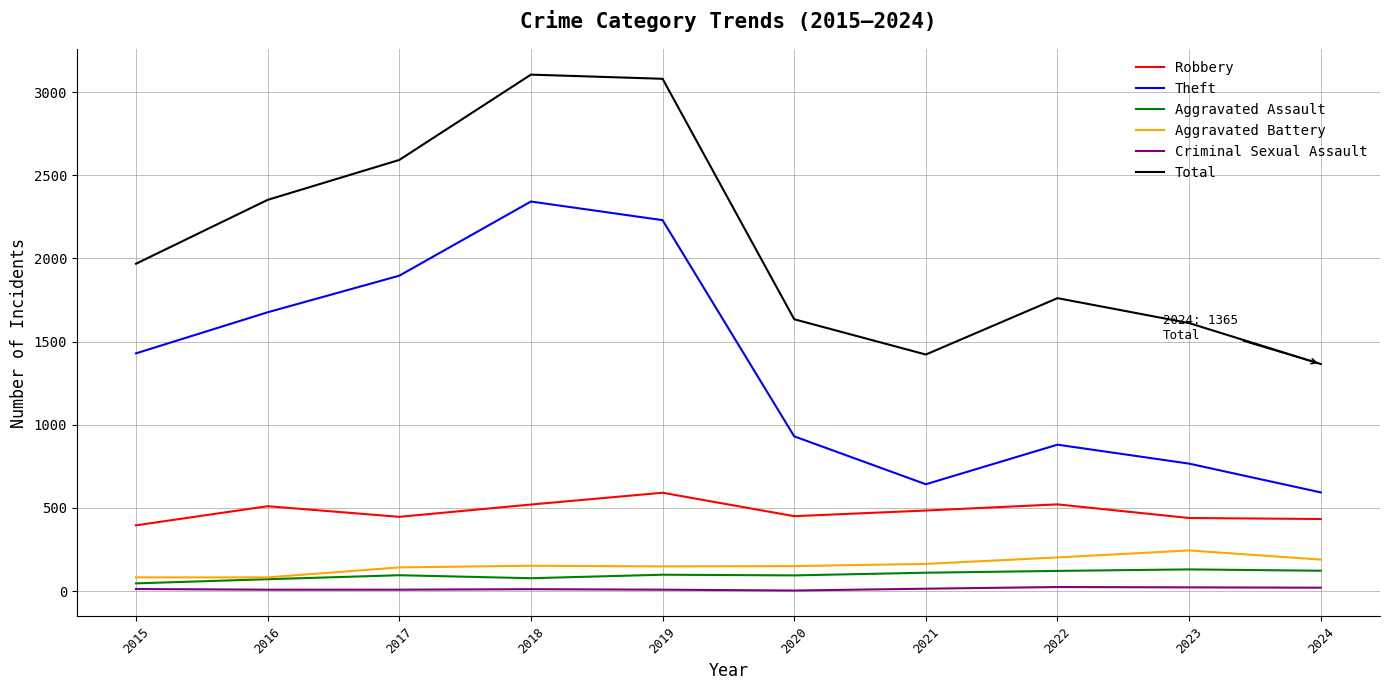

What are all the series names shown in the legend?

Robbery, Theft, Aggravated Assault, Aggravated Battery, Criminal Sexual Assault, Total